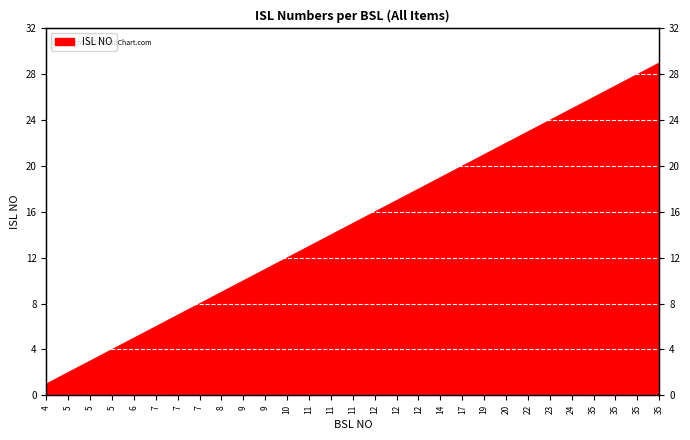

What is the change in value from 14 to 35?

+9